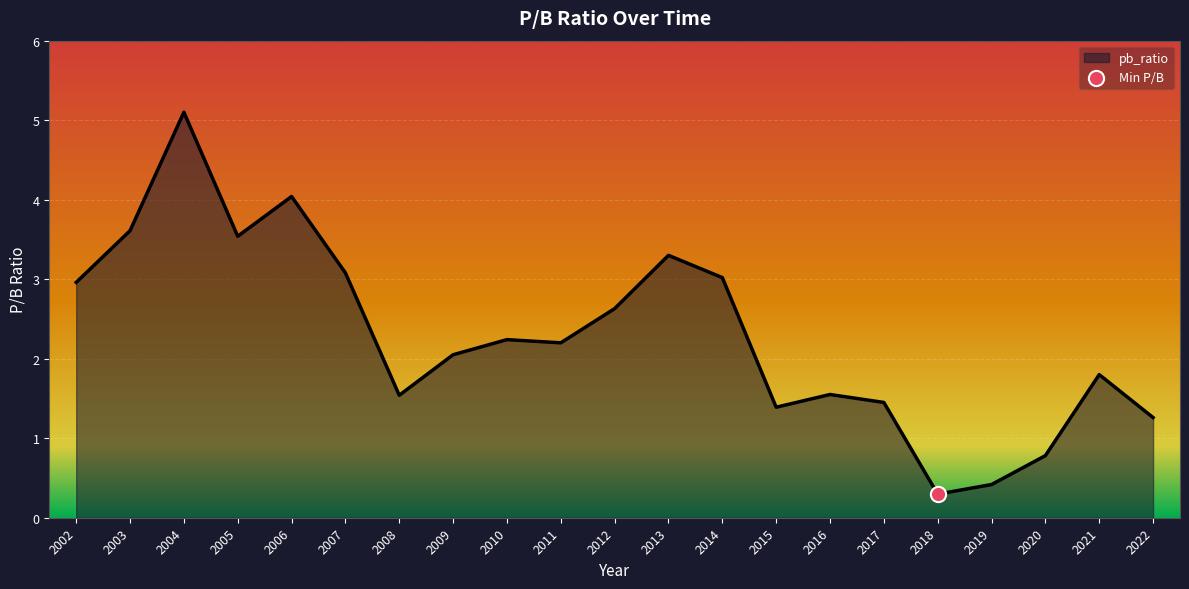

What is the ratio of the value at 2016 to the value at 2002?

0.5